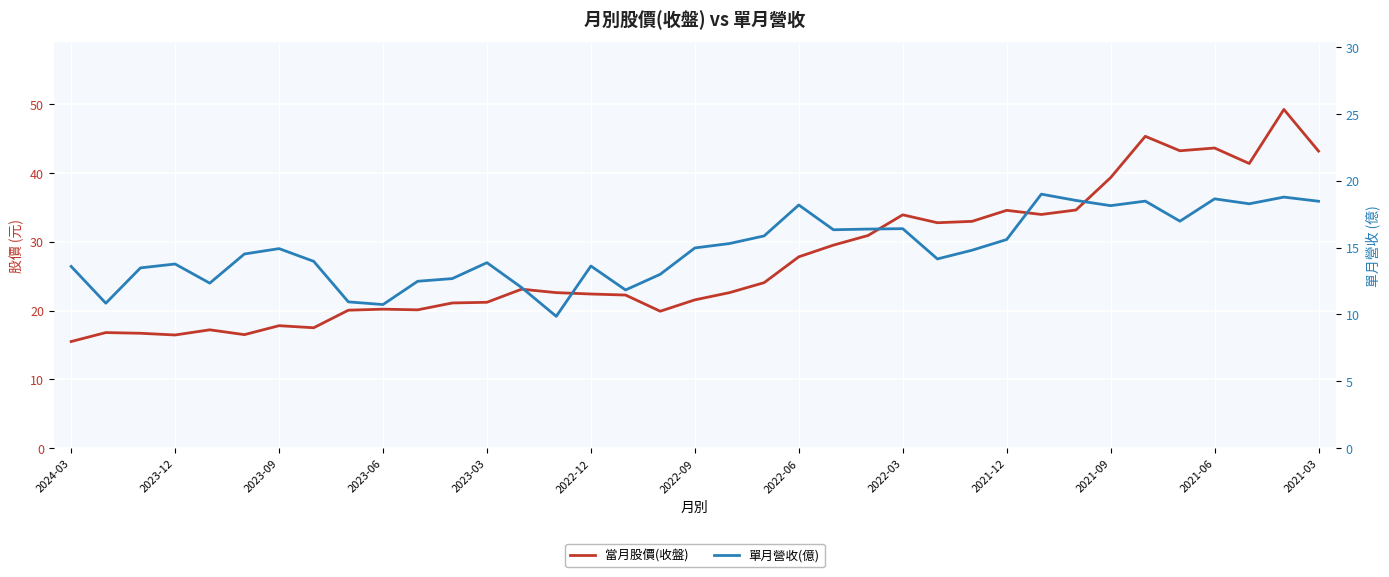

True or false: 單月營收(億) and 當月股價(收盤) cross at least once.

False